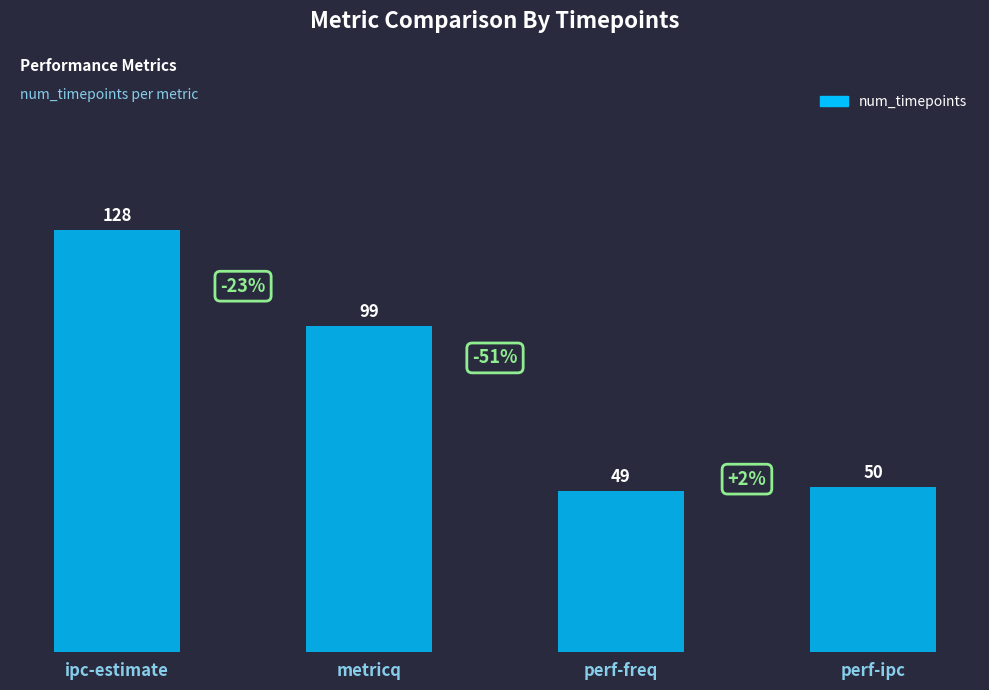

What is the label of the 1st bar from the right?

perf-ipc